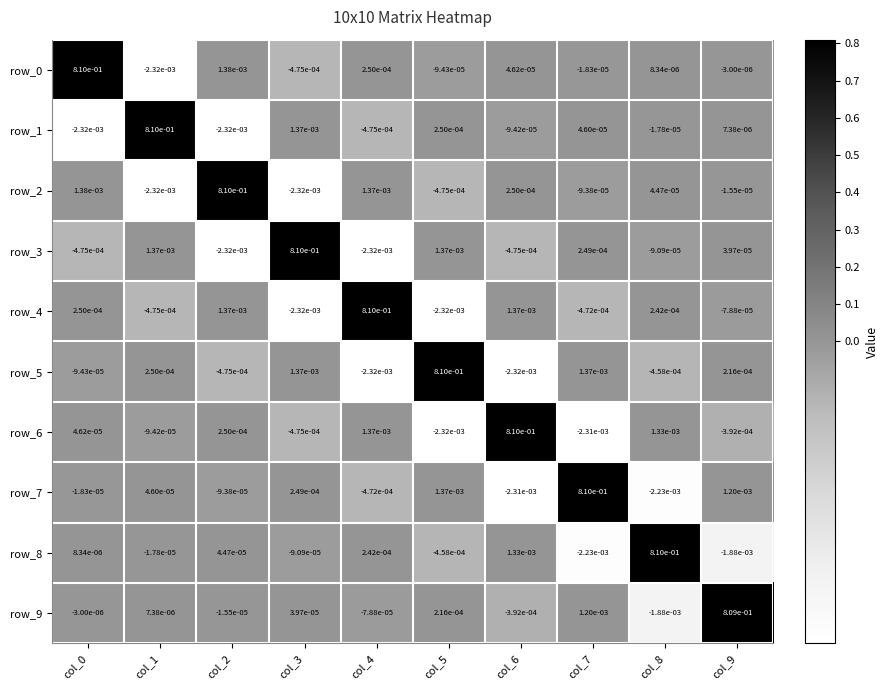

Rank the categories by row_5 value from lowest to highest.

col_4, col_6, col_2, col_8, col_0, col_9, col_1, col_7, col_3, col_5